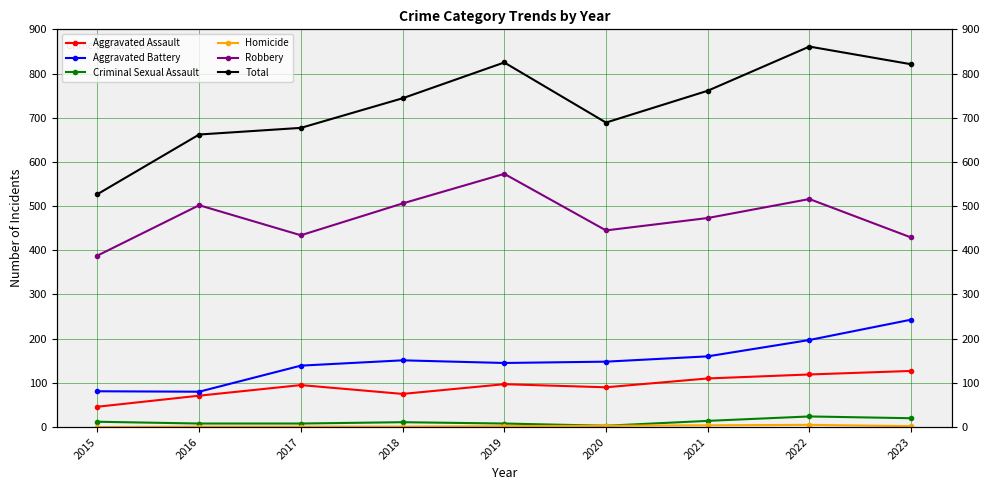

Is it true that Criminal Sexual Assault equals 7 at 2015?

False